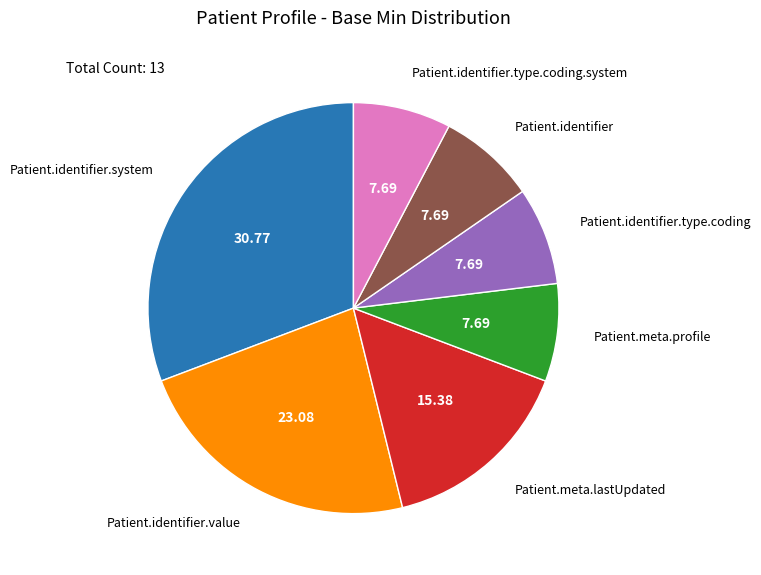

Is Patient.identifier.system the majority of the pie?

No